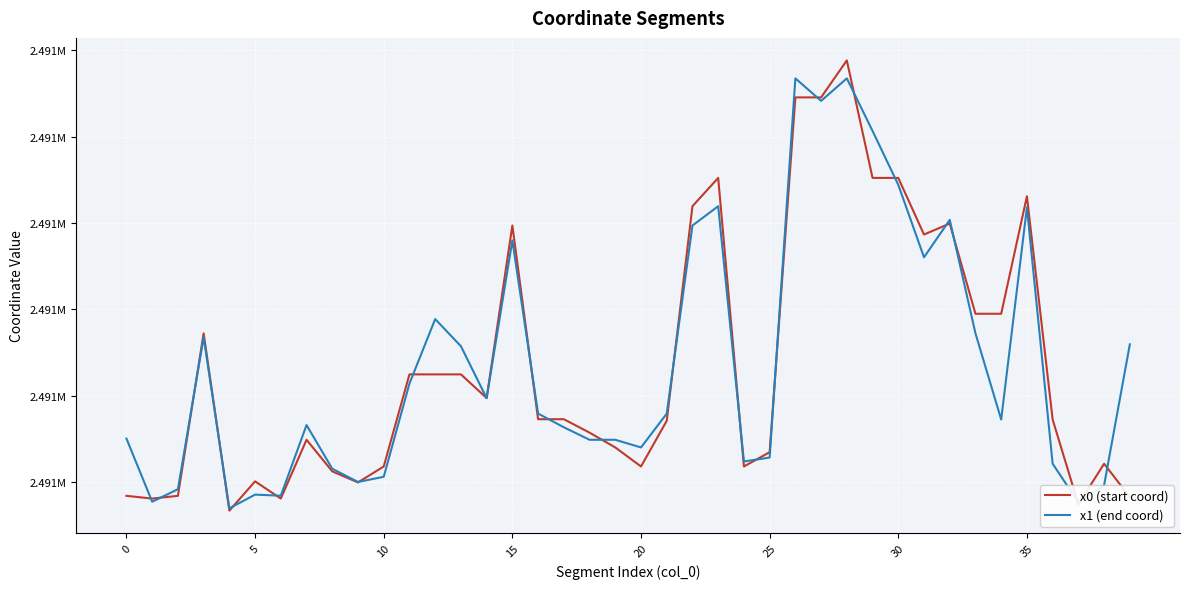

What are all the series names shown in the legend?

x0 (start coord), x1 (end coord)